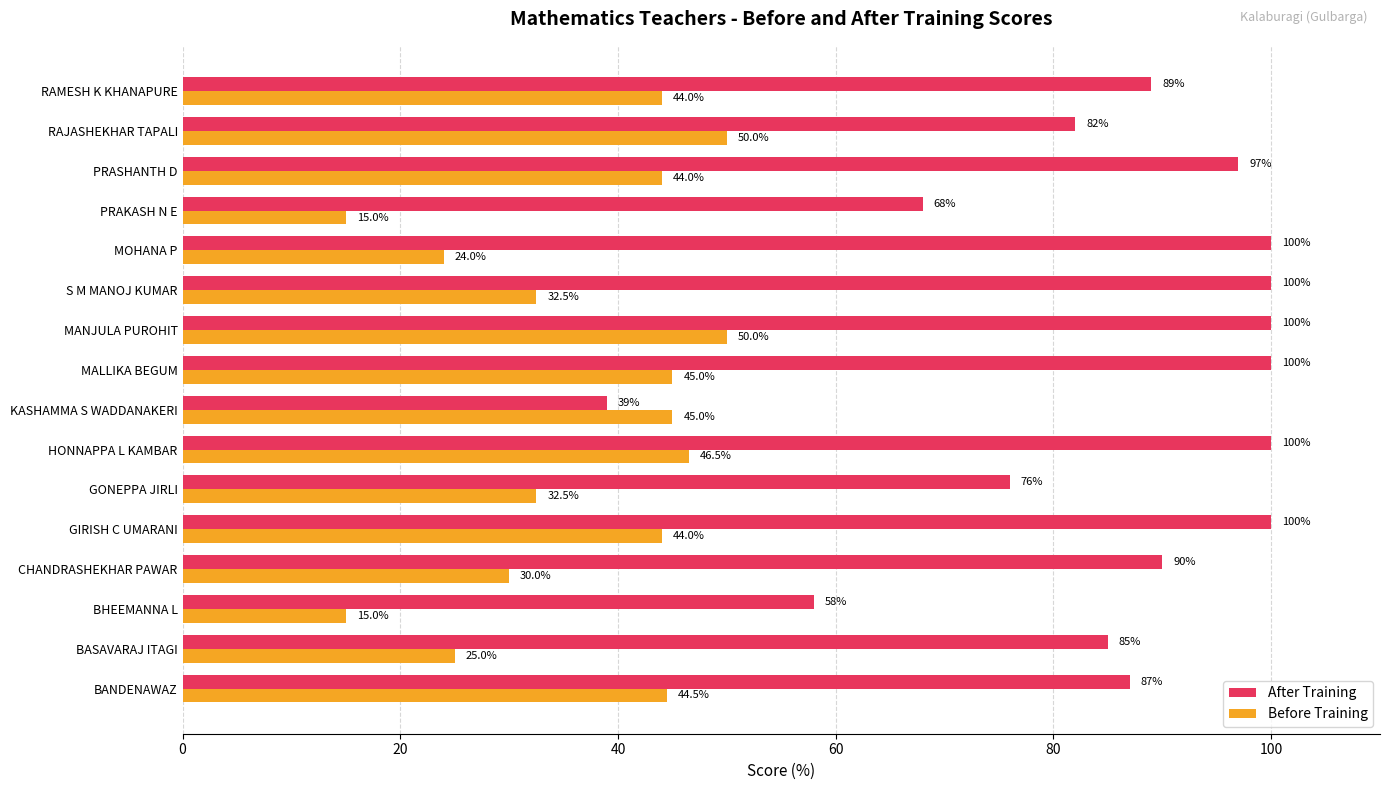

What is the total value across all series at BHEEMANNA L?

73.0